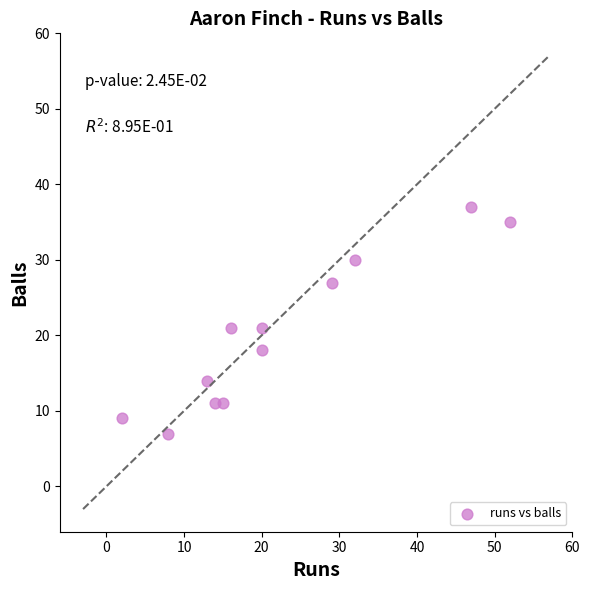

What is the range of Y values (max minus min)?

30